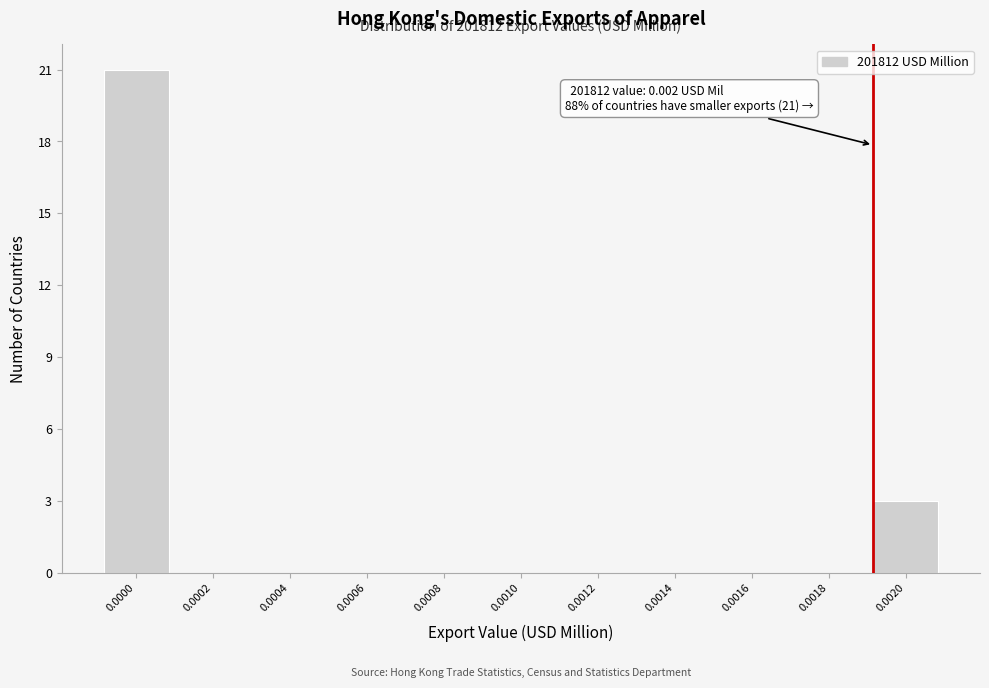

Reading left to right, list all the values displayed in this chart.

0.0000=21	0.0002=0	0.0004=0	0.0006=0	0.0008=0	0.0010=0	0.0012=0	0.0014=0	0.0016=0	0.0018=0	0.0020=3